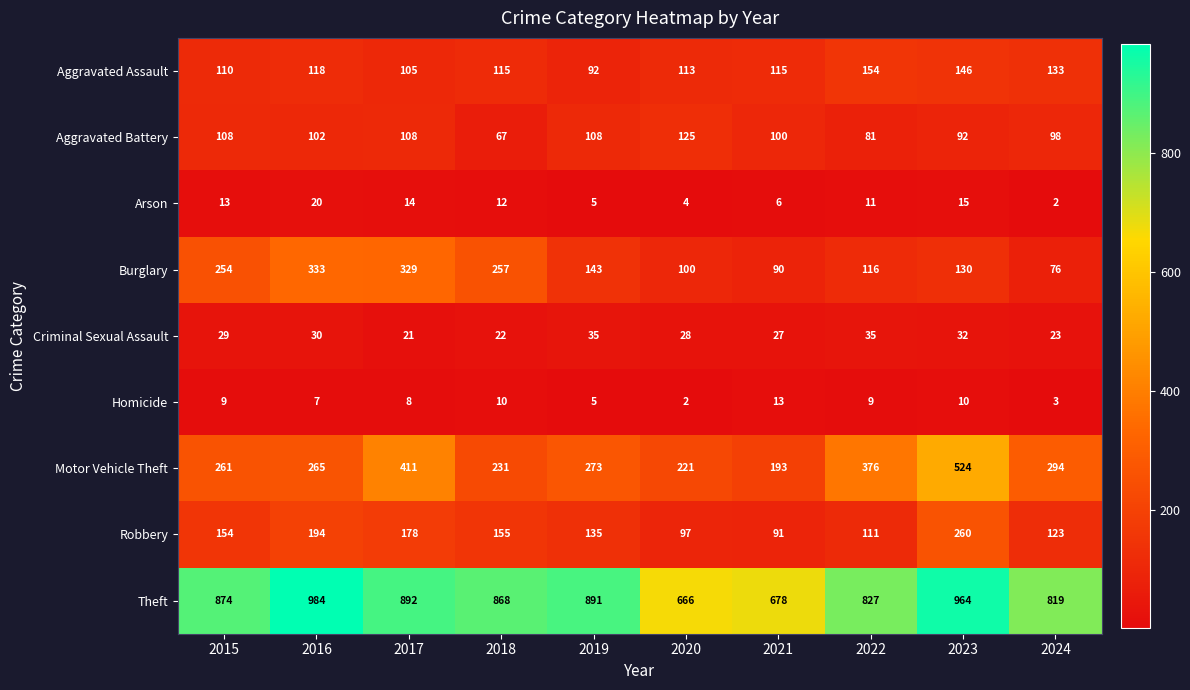

What is the minimum value shown in the chart?

2